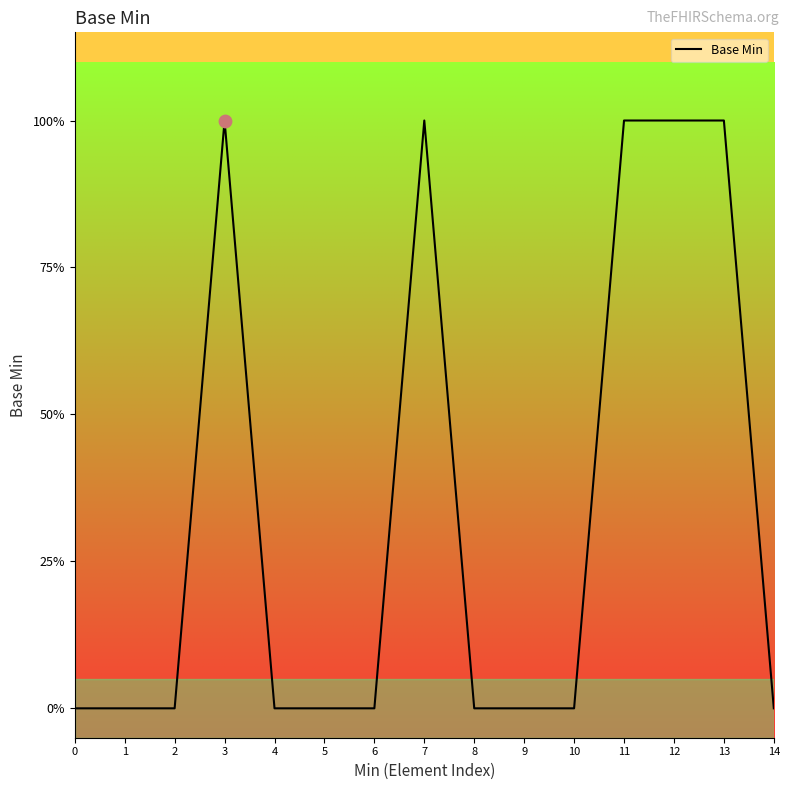

Between 10 and 14, which is larger?

10